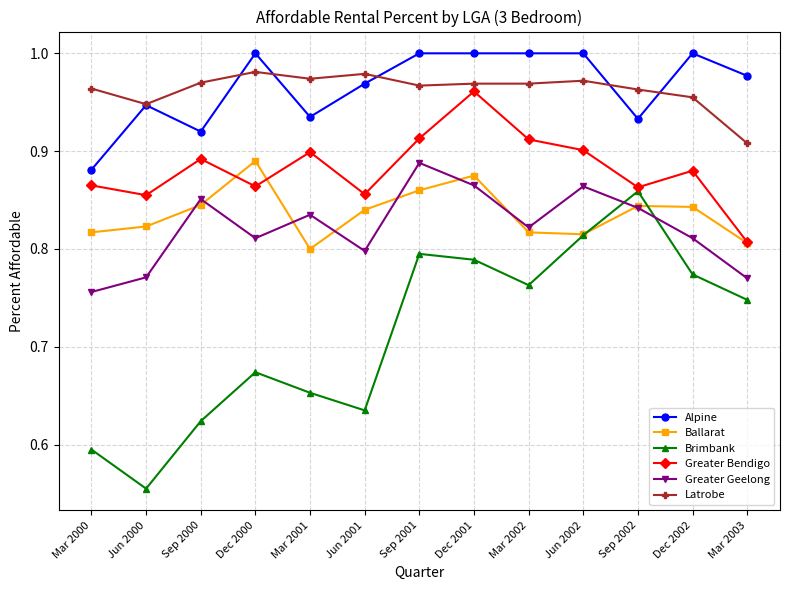

How many data points does each series have?

13